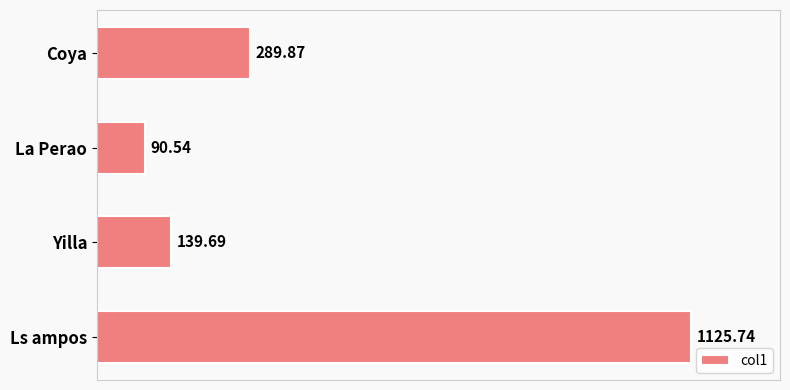

What is the maximum value shown in the chart?

1125.7